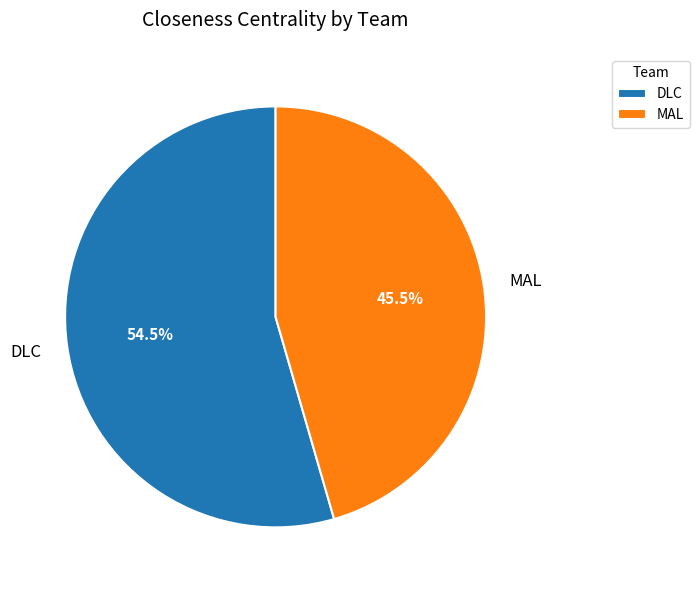

How many slices are in this pie chart?

2